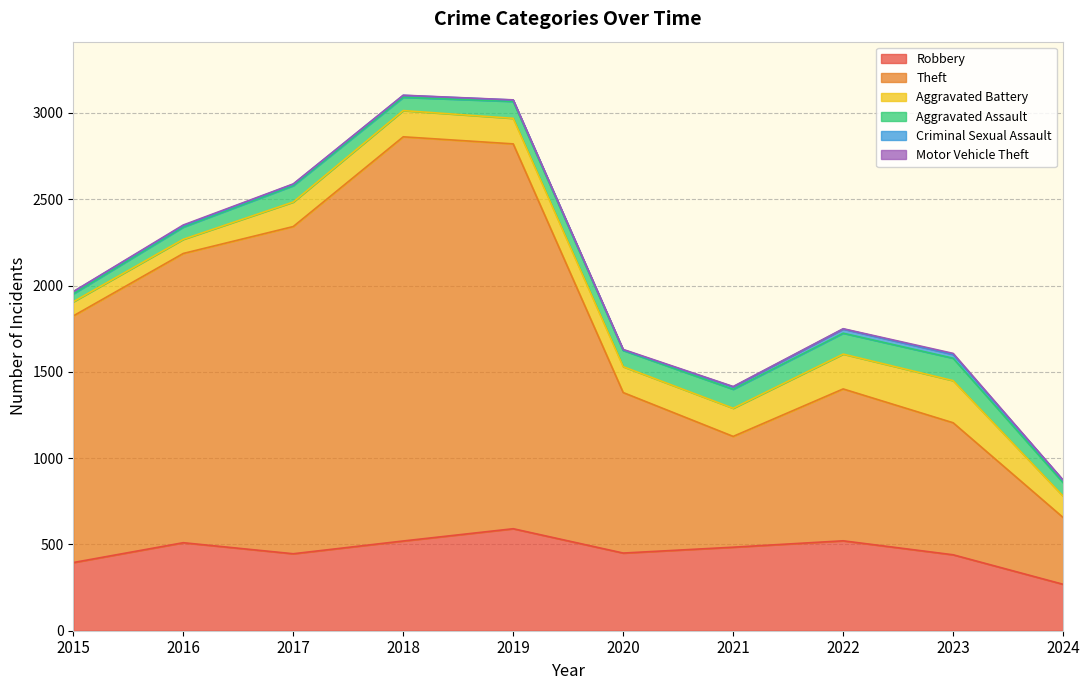

What is the approximate value of Criminal Sexual Assault at 2020, to the nearest 5?

5